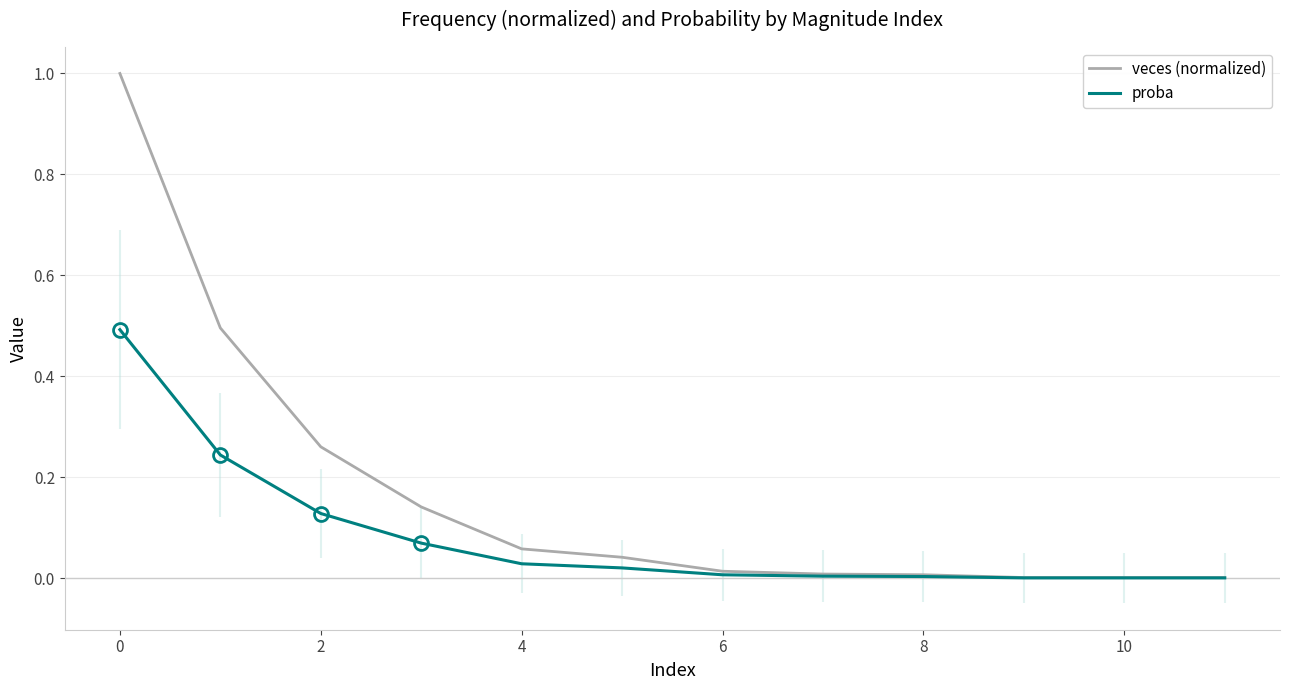

Reading right to left, extract all data points from this chart.

veces (normalized): 0.0	0.0	0.0	0.0	0.0	0.0	0.0	0.1	0.1	0.3	0.5	1.0
proba: 0.0	0.0	0.0	0.0	0.0	0.0	0.0	0.0	0.1	0.1	0.2	0.5